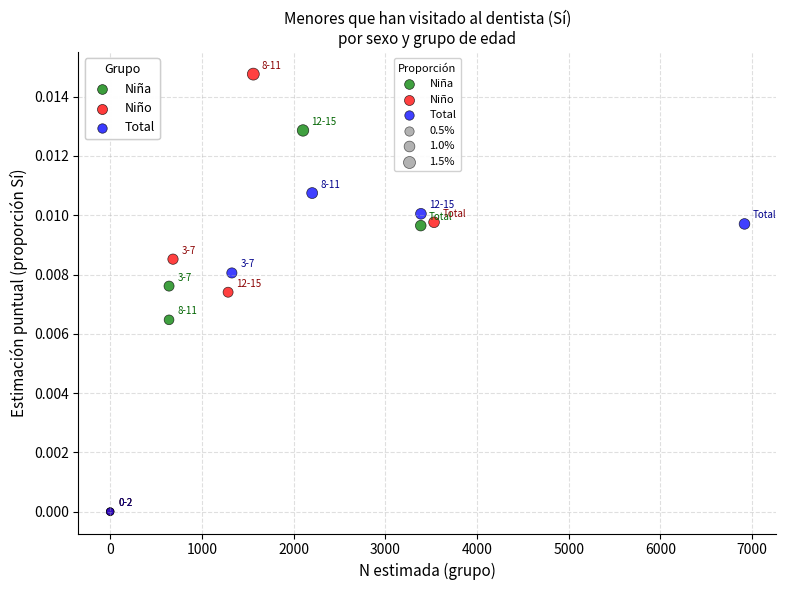

Which series has the widest spread of Y values?

Niño